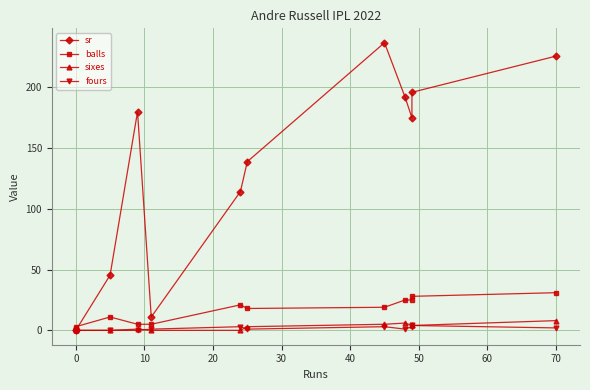

True or false: sixes has a value of 1.0 at 20.

True